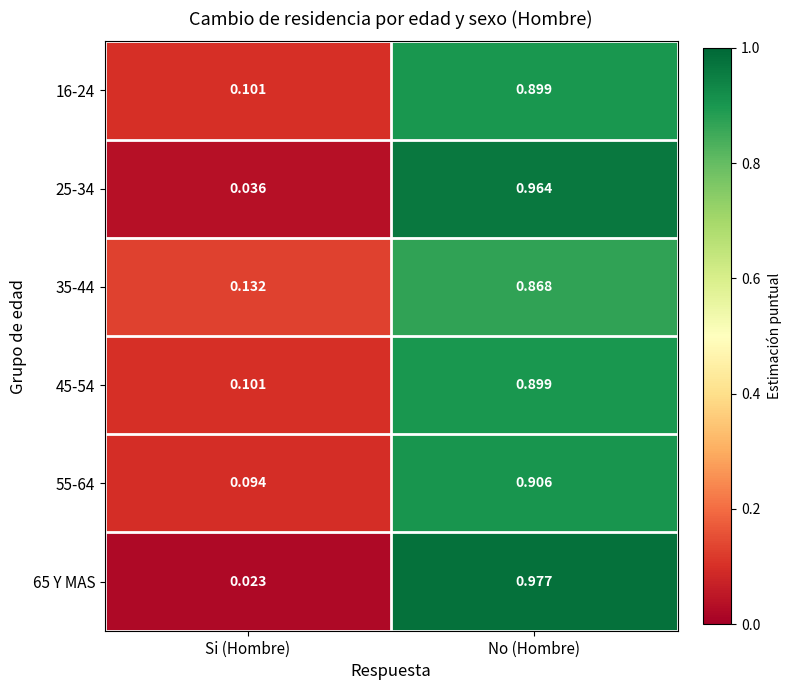

At which label is 45-54 closest to 0?

Si (Hombre)